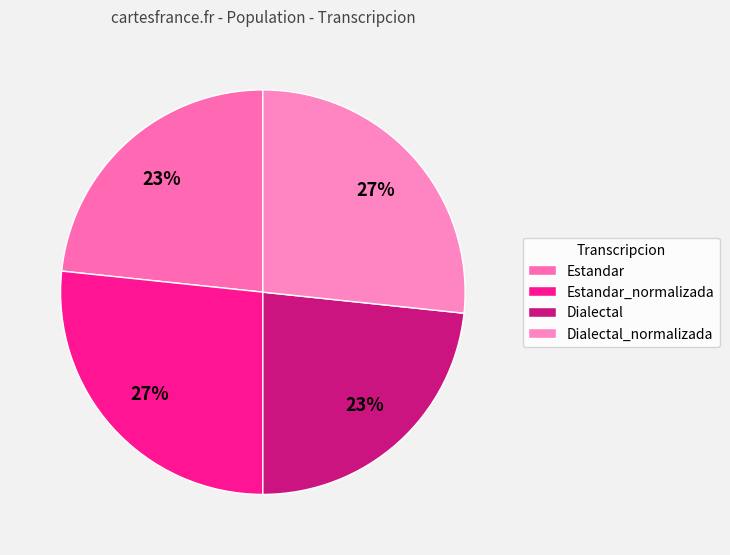

Rank the categories by value from lowest to highest.

Estandar, Dialectal, Estandar_normalizada, Dialectal_normalizada